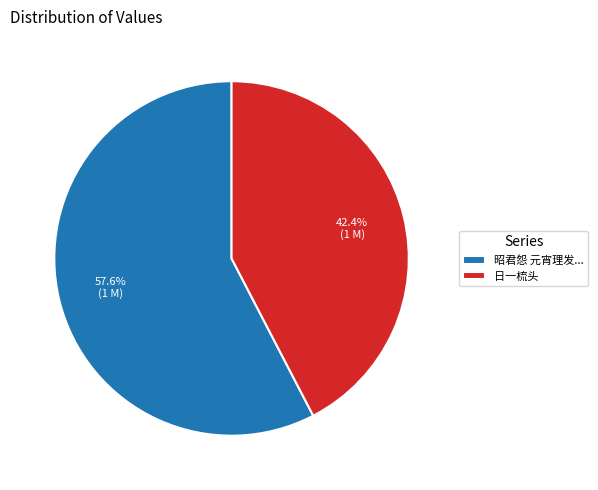

Which has a higher value, 昭君怨 元宵理发... or 日一梳头?

昭君怨 元宵理发...